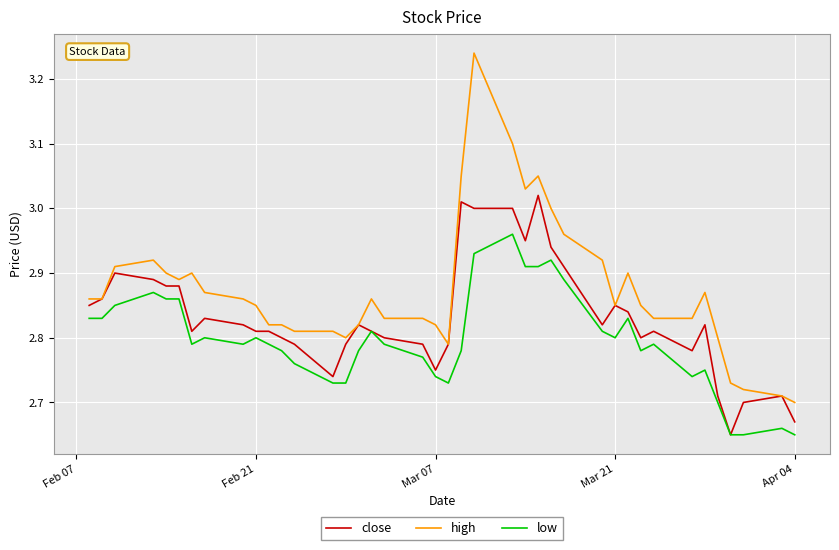

Which series has the widest spread of values?

high